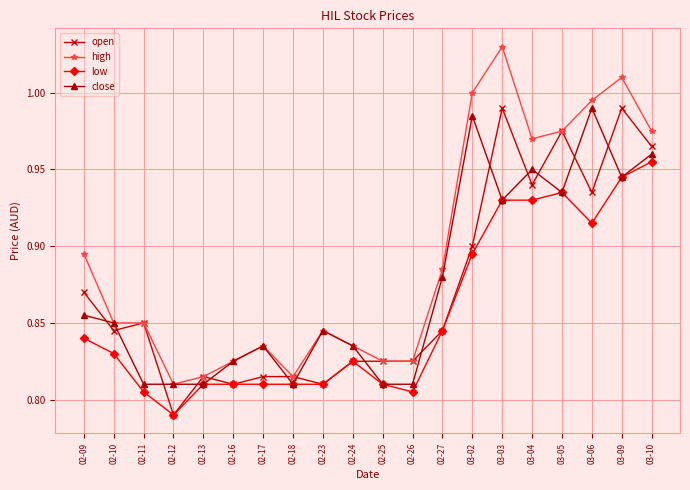

What is the label of the 11th point from the right?

02-24